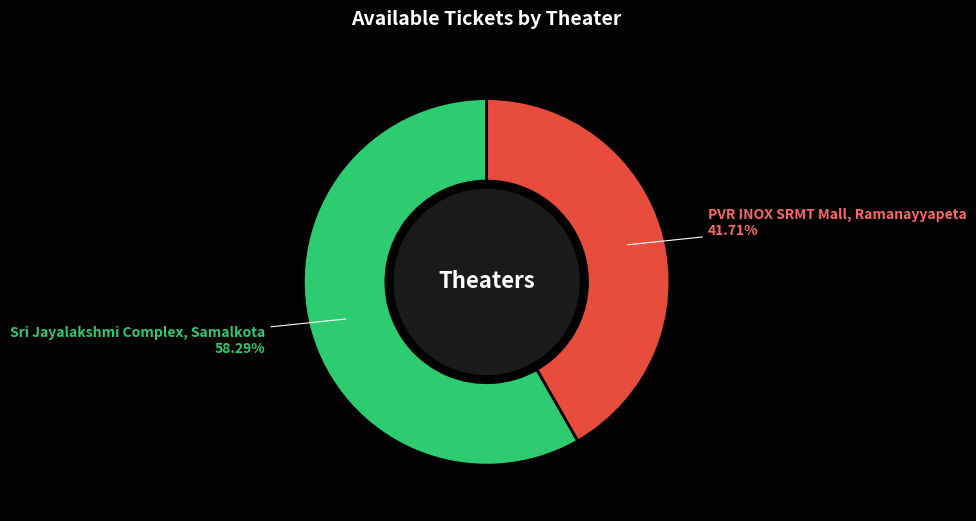

Combined, do PVR INOX SRMT Mall, Ramanayyapeta and Sri Jayalakshmi Complex, Samalkota account for over 50%?

Yes